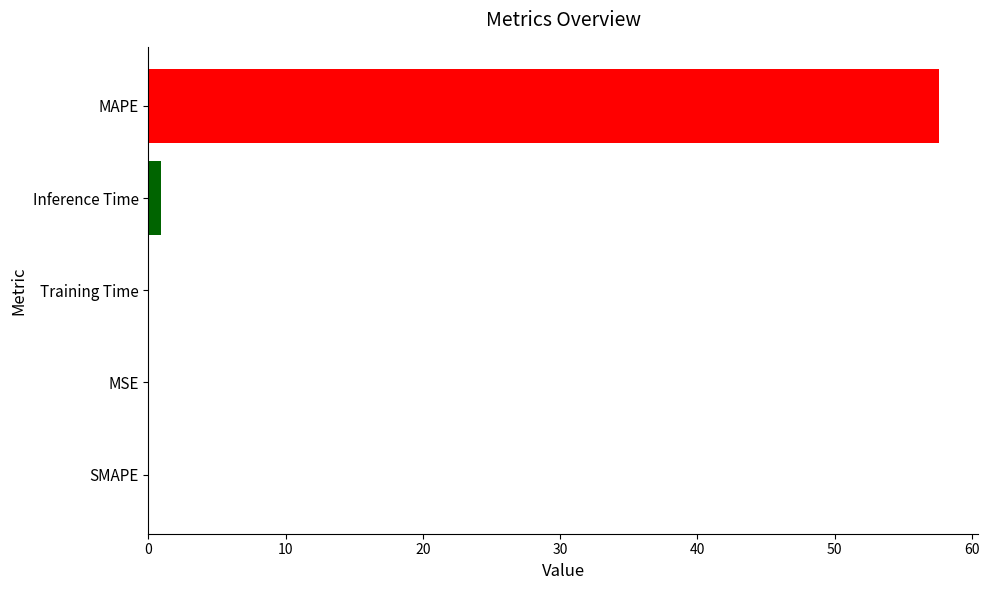

What is the change in value from SMAPE to MAPE?

+57.6